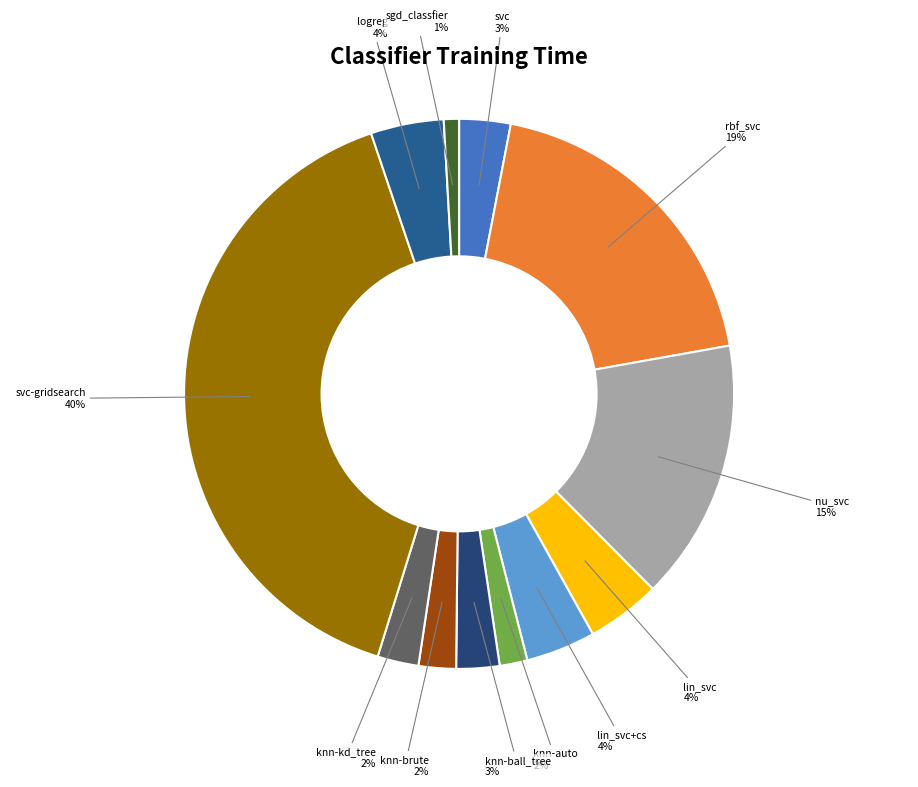

How many segments does this pie chart have?

12